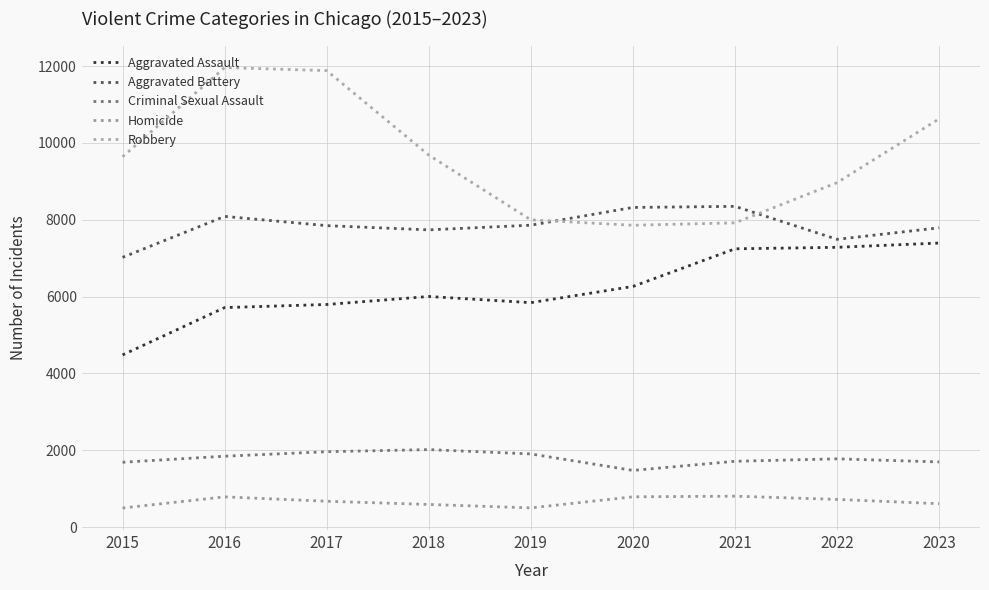

How many series are shown in this chart?

5